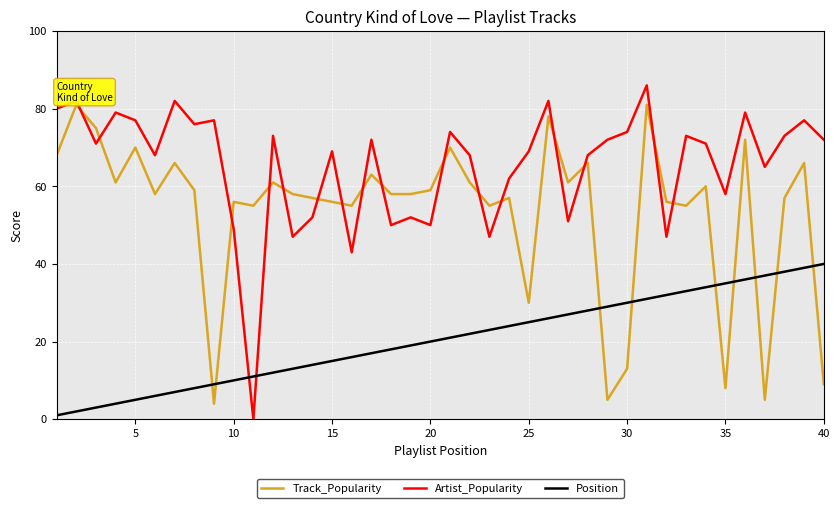

Does the chart display data point markers on the line(s)?

No